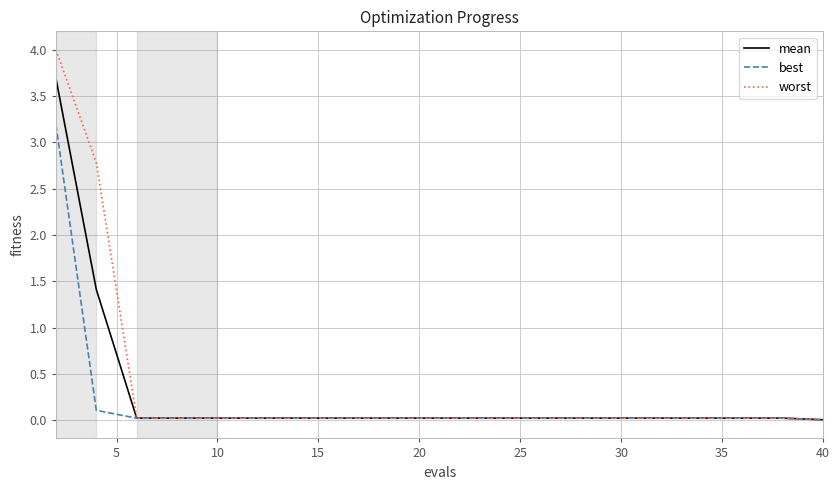

What is the greatest value displayed?

4.0